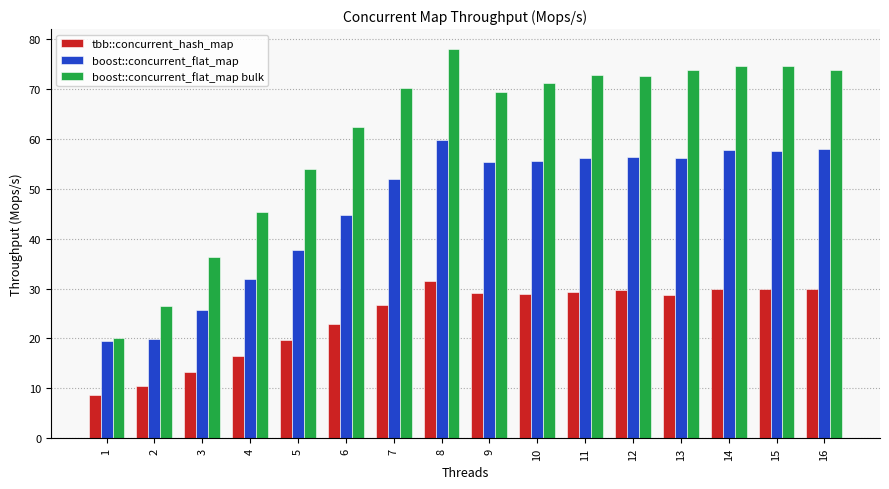

What are all the series names shown in the legend?

tbb::concurrent_hash_map, boost::concurrent_flat_map, boost::concurrent_flat_map bulk